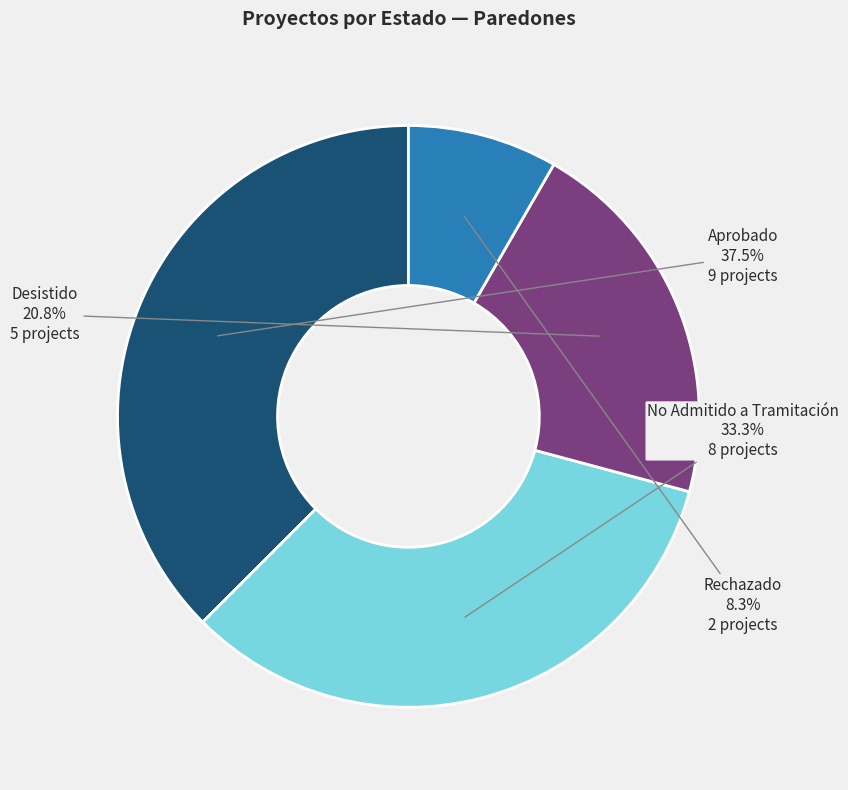

Does any single category account for the majority?

No